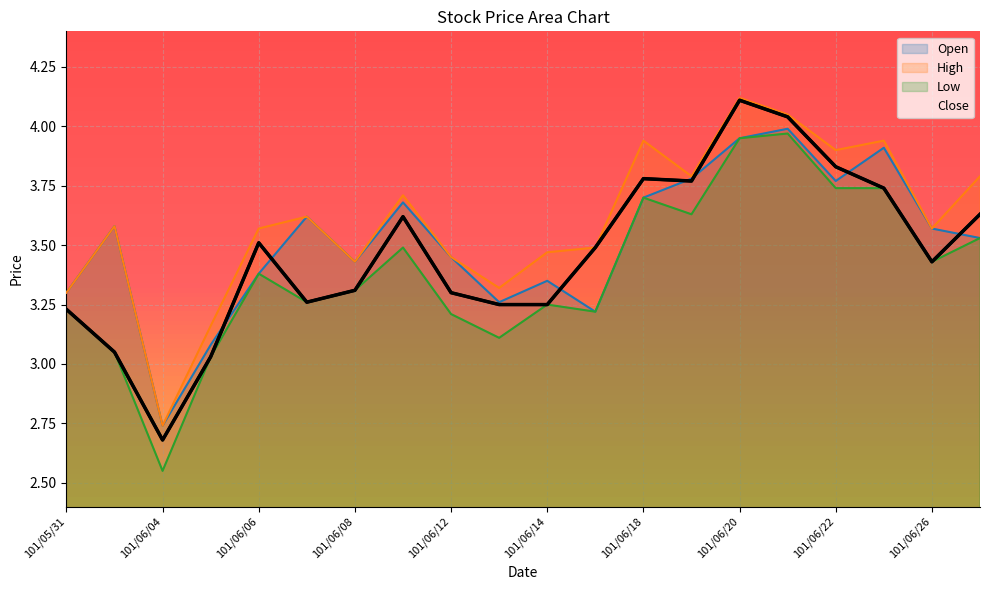

True or false: Low and High cross at least once.

False